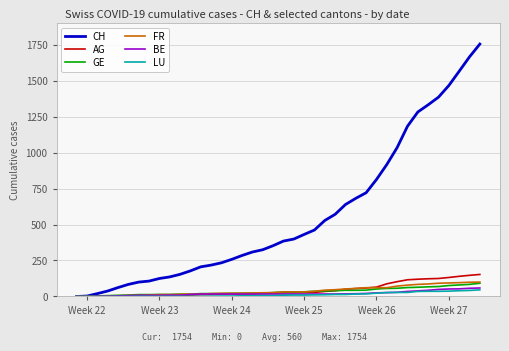

What is the maximum value for CH?

1754